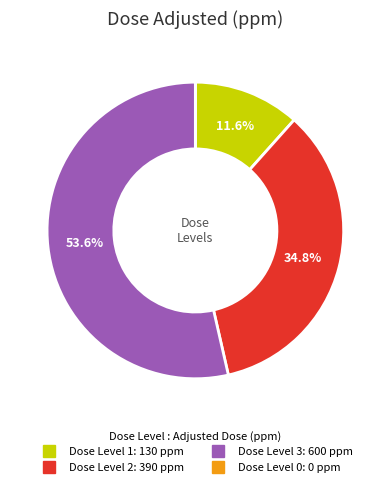

Is there any slice that represents more than half of the pie?

Yes